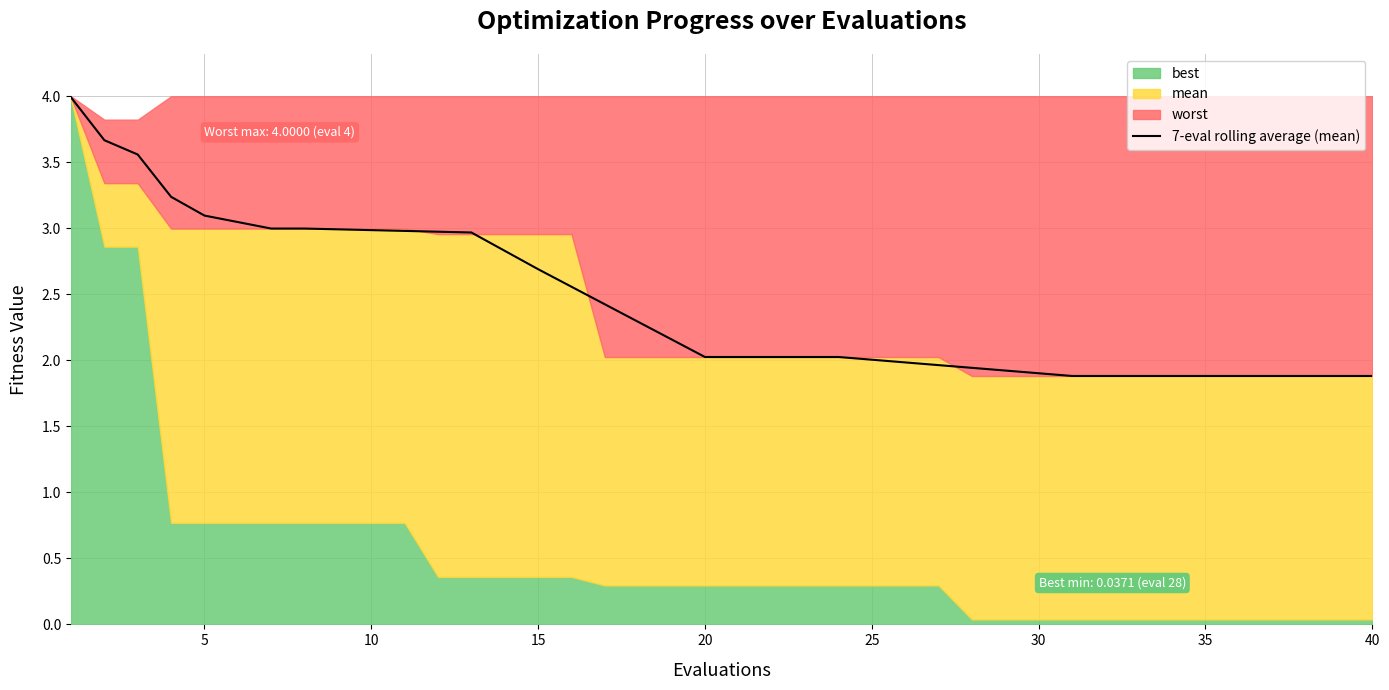

What value does the data have at 20?

2.0